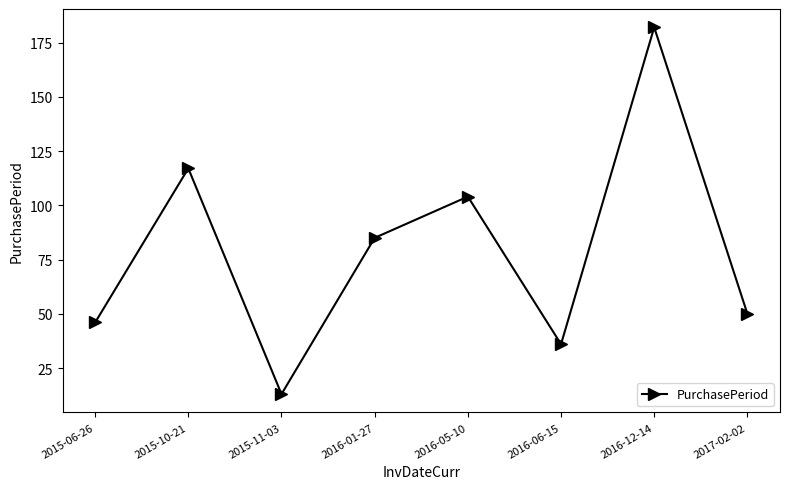

Reading left to right, extract all data points from this chart.

46	117	13	85	104	36	182	50